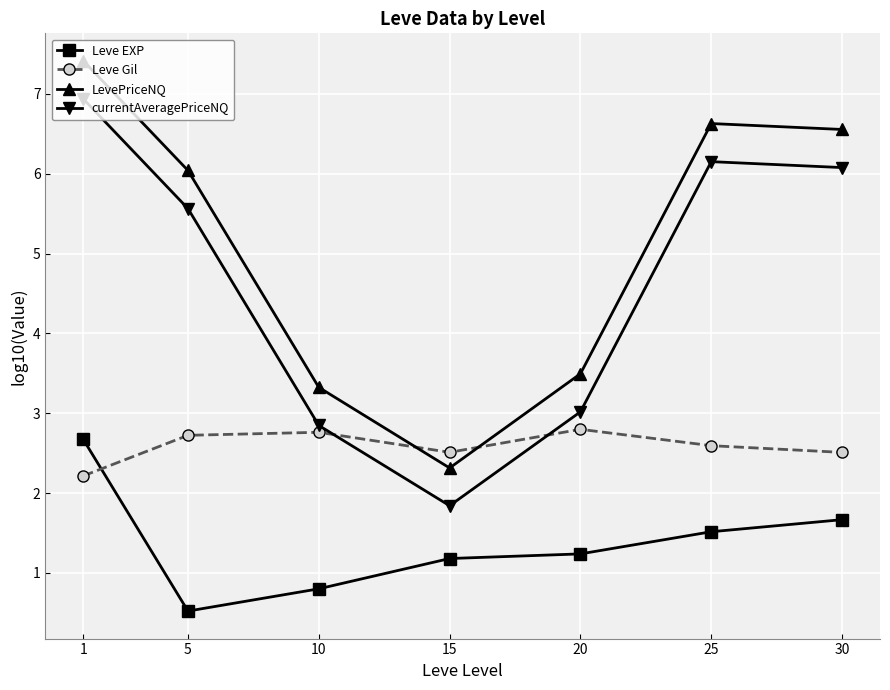

Is the value of Leve Gil at 5 greater than the value of currentAveragePriceNQ at 10?

No